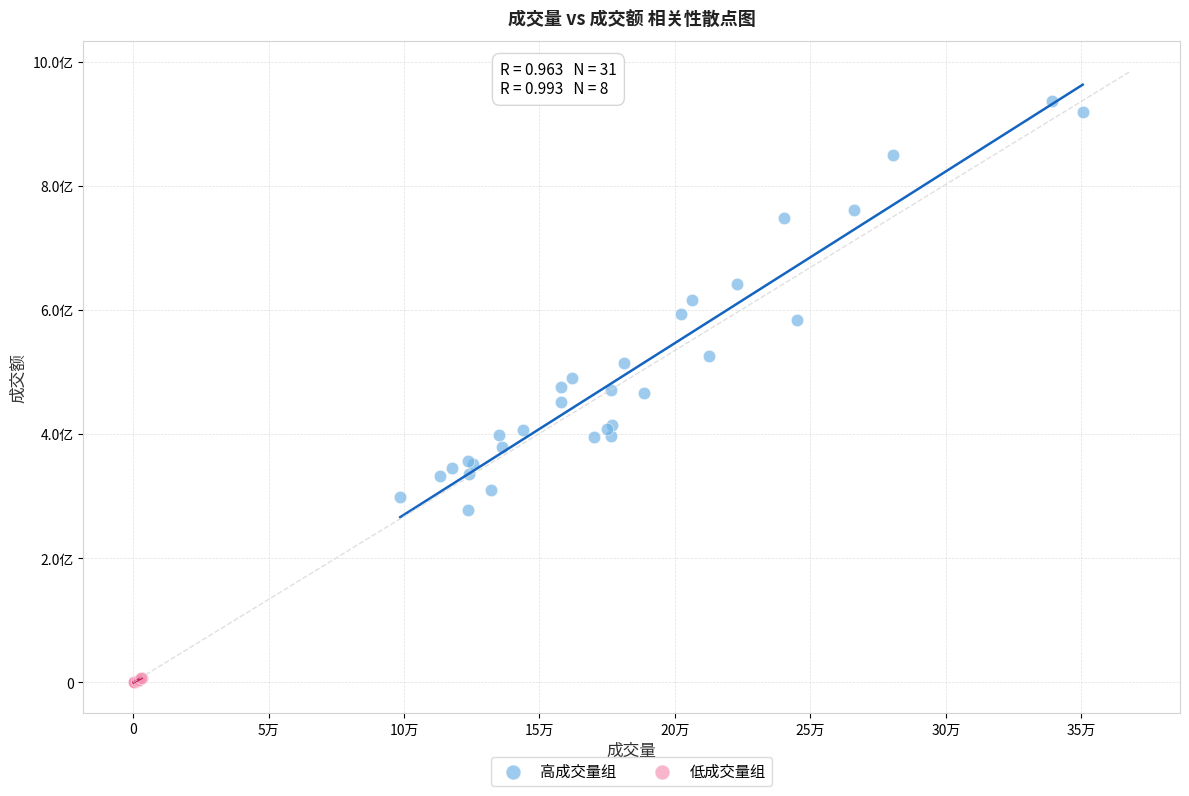

Which series reaches the minimum Y coordinate?

低成交量组